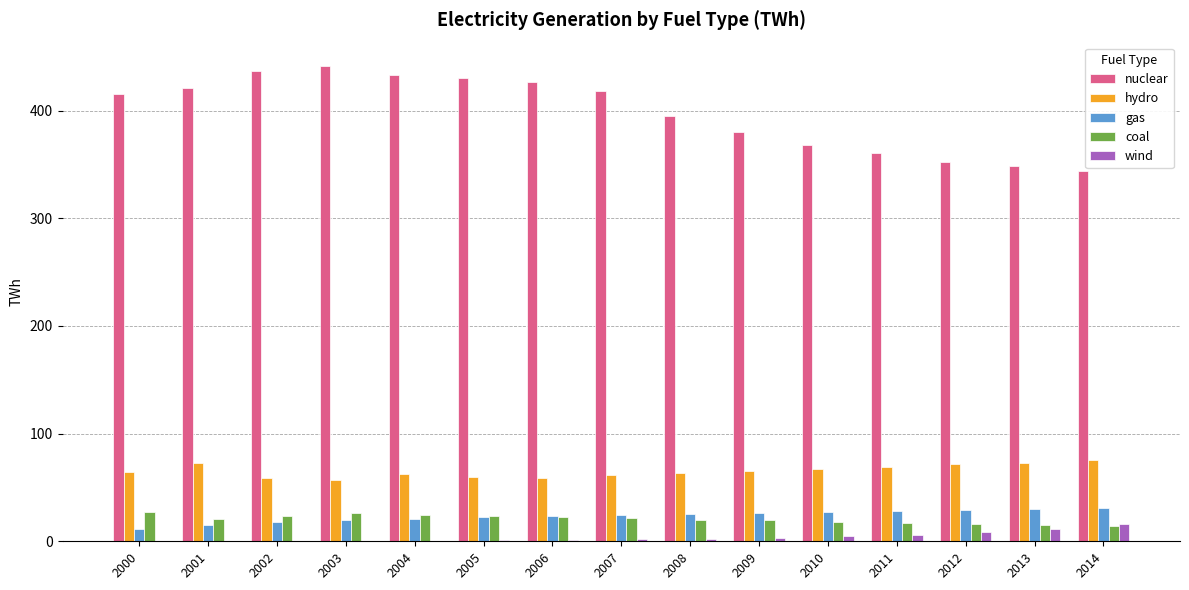

What is the average value of the hydro series?

65.4